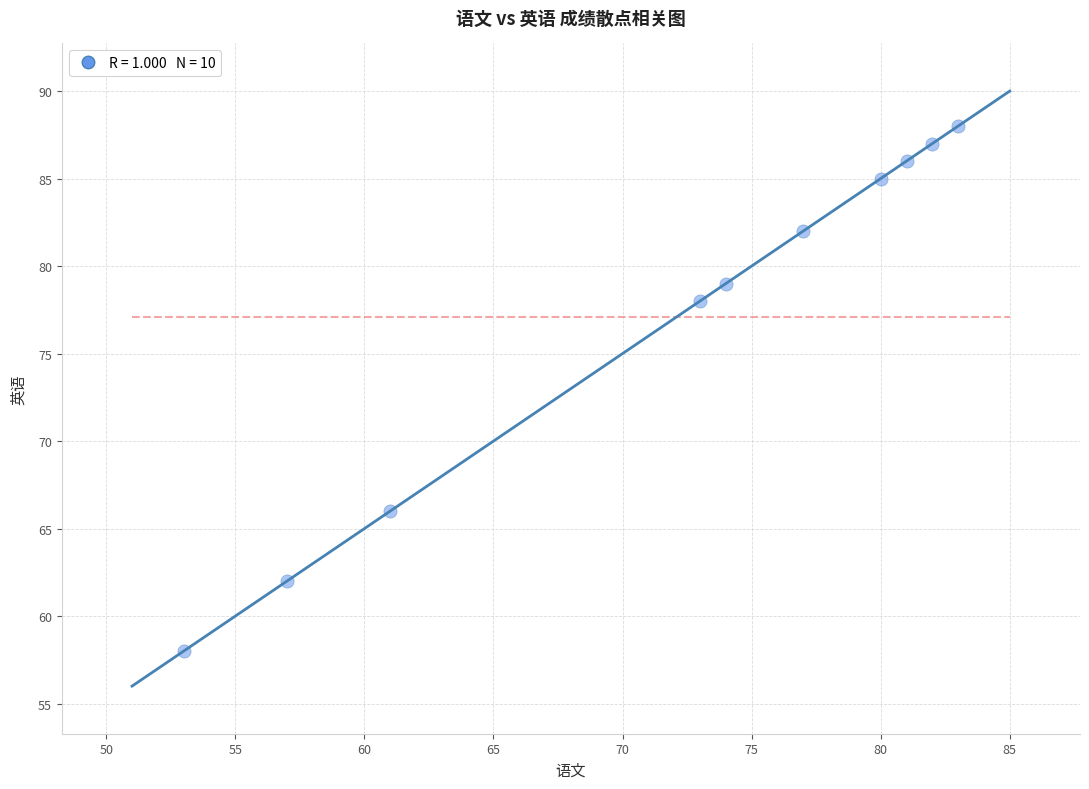

What is the range of Y values (max minus min)?

30